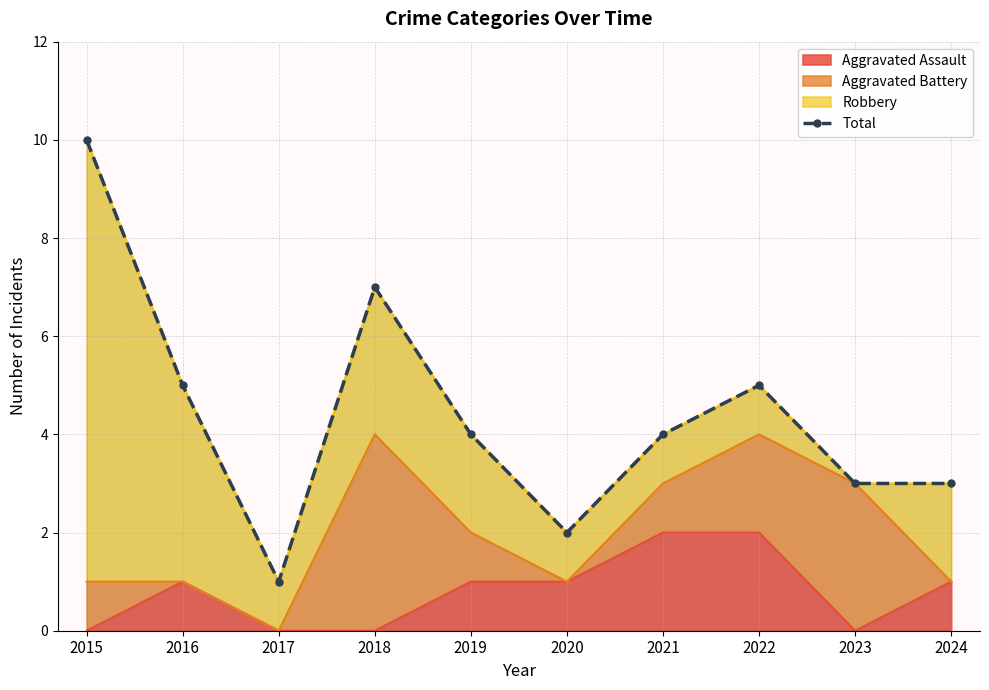

The chart shows a value of 1 at 2017. True or false?

True